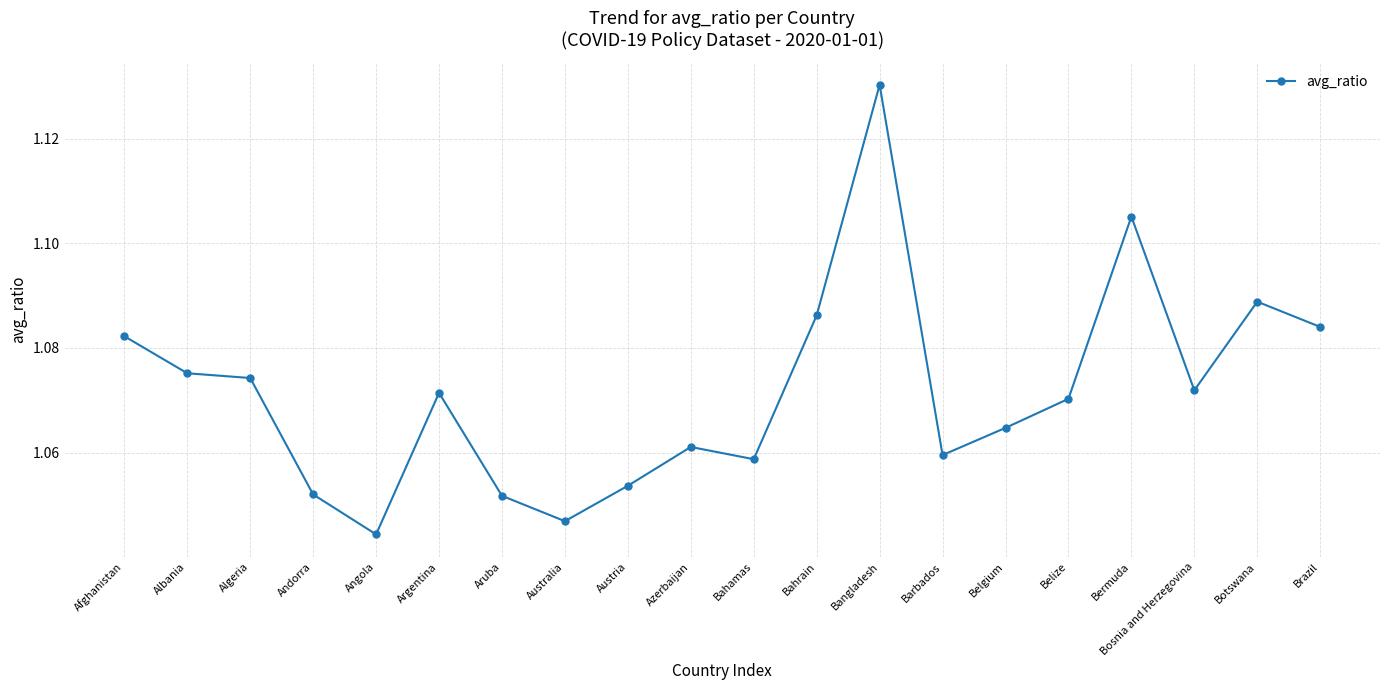

Which category has the lowest value across all series?

Angola